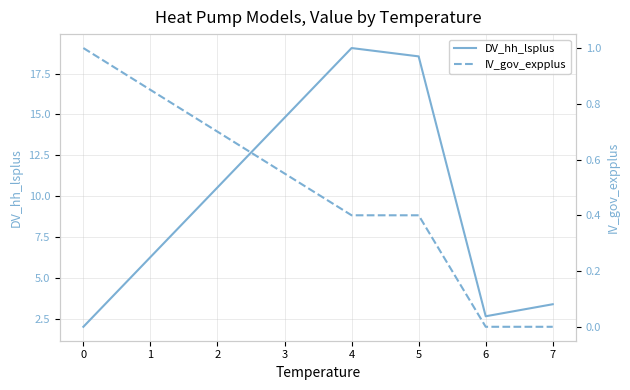

What is the difference between the maximum and second lowest values in the DV_hh_lsplus series?

16.4